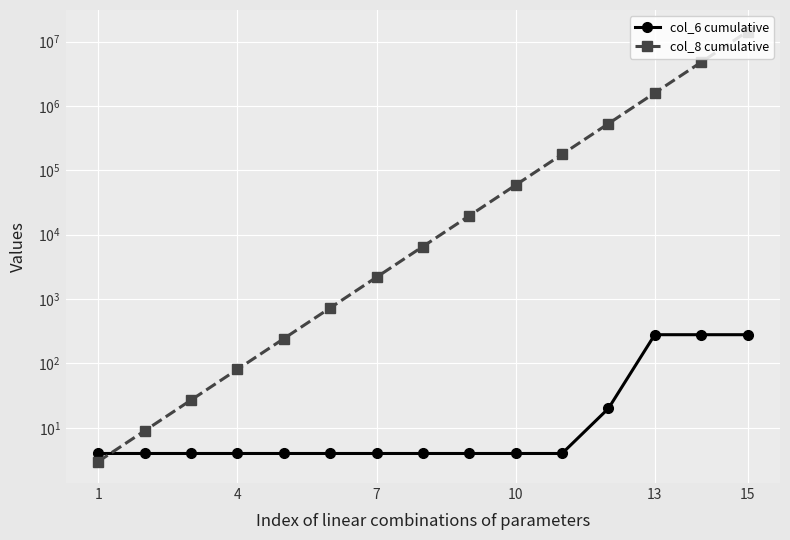

Reading right to left, transcribe all the data shown in this chart.

col_6 cumulative: 280	280	280	20	4	4	4	4	4	4	4	4	4	4	4
col_8 cumulative: 14348907	4782969	1594323	531441	177147	59049	19683	6561	2187	729	243	81	27	9	3